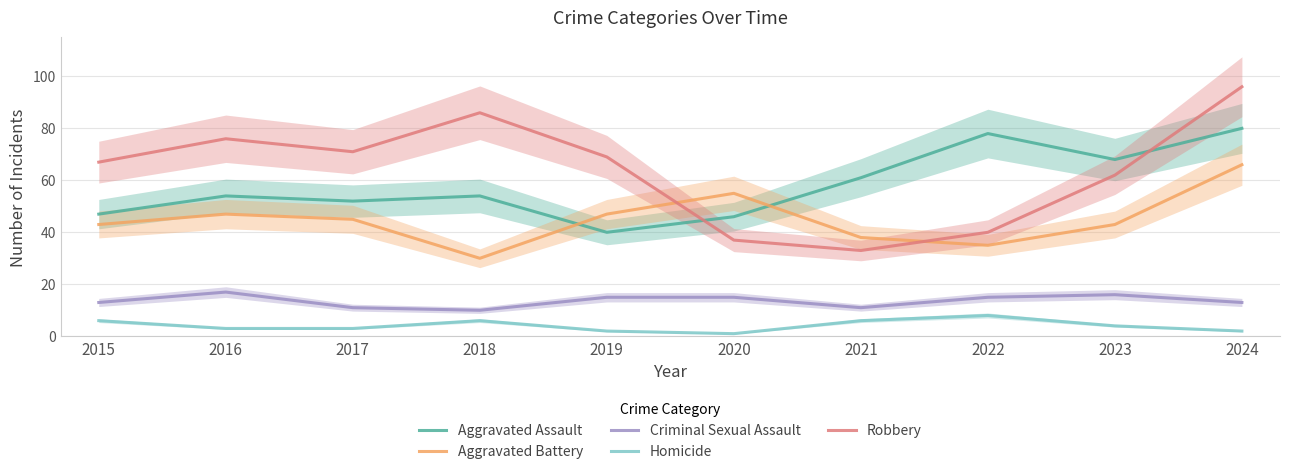

What is the total value across all series at 2018?

186